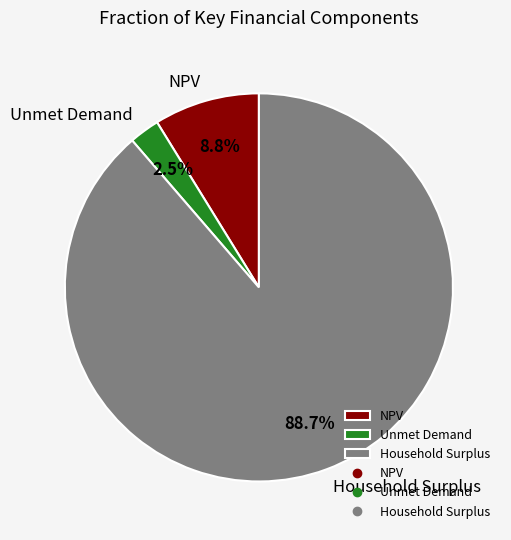

What percentage is the NPV slice, to the nearest percent?

9%